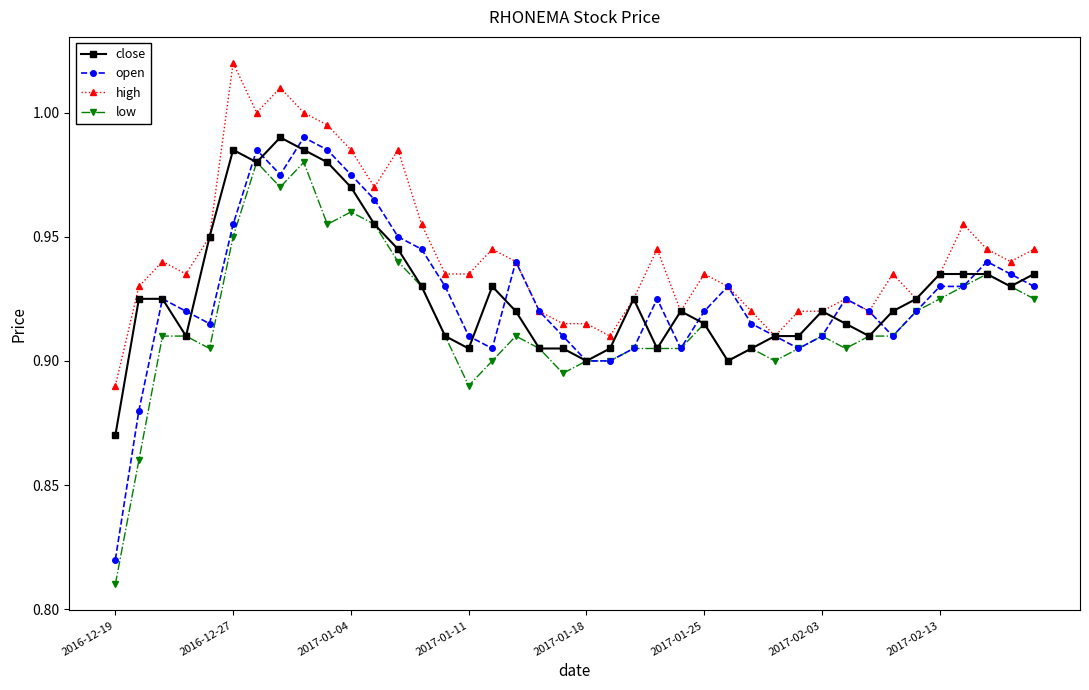

At how many categories does at least one series exceed 0?

40